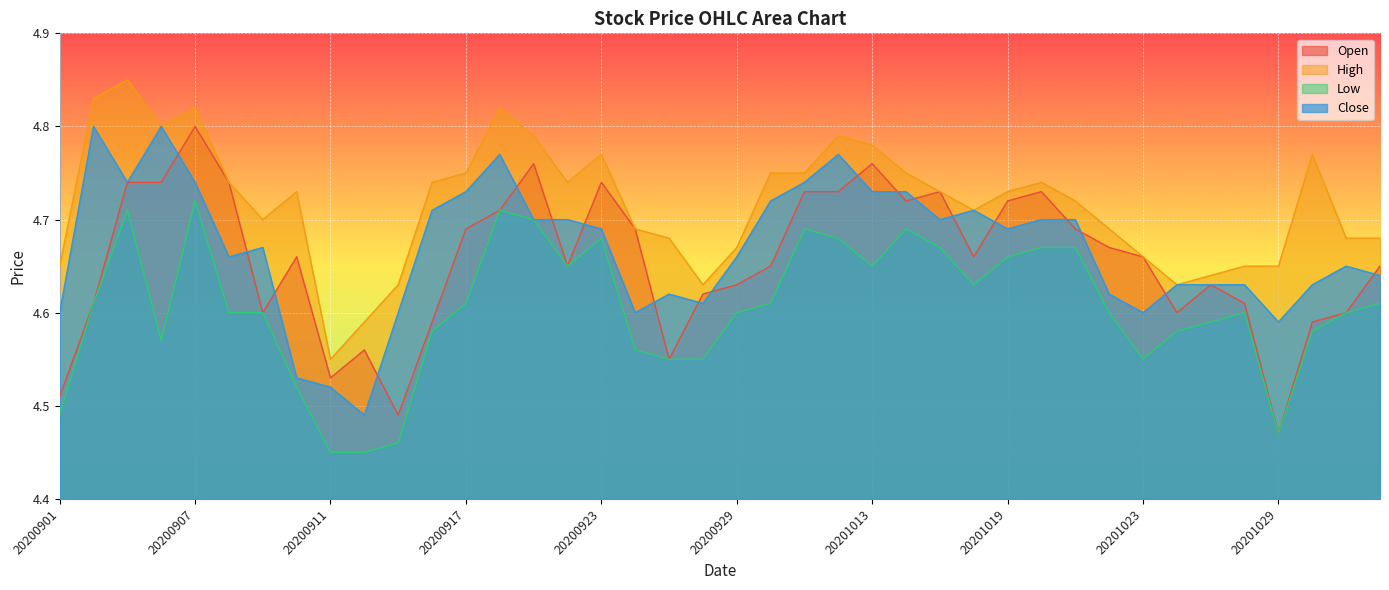

What is the maximum value shown in the chart?

4.8